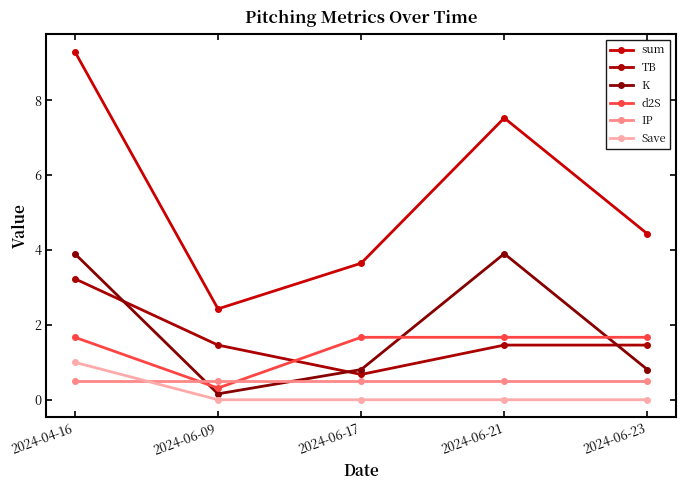

What is the difference between the K values at 2024-04-16 and 2024-06-09?

3.7